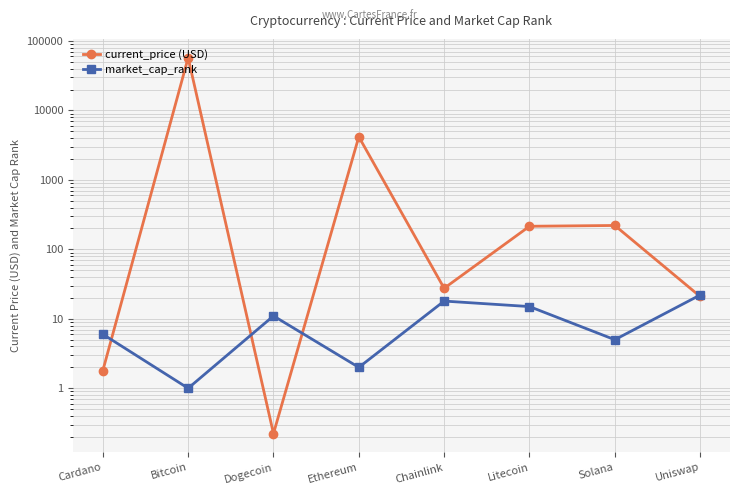

At which category is the sum across all series the highest?

Bitcoin